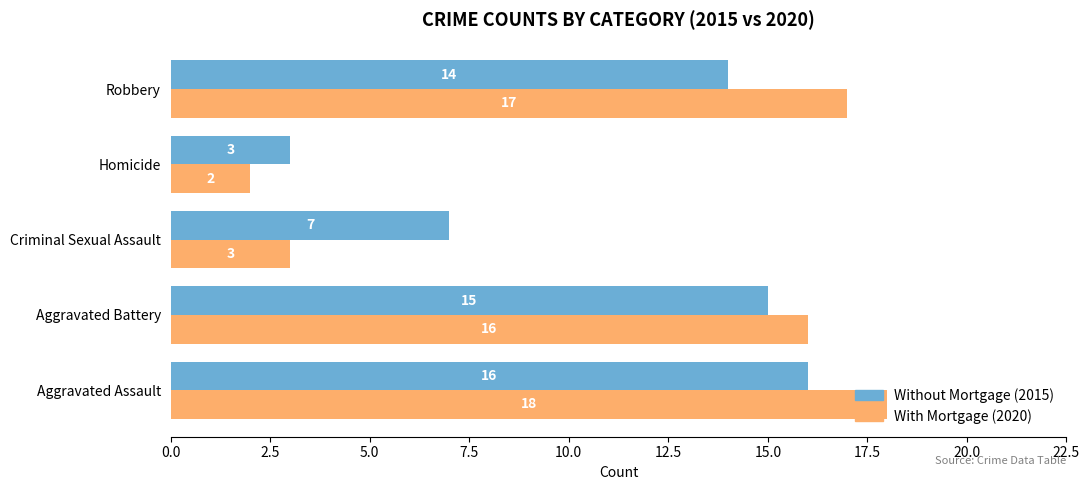

The value of With Mortgage (2020) at Robbery is 17. True or false?

True